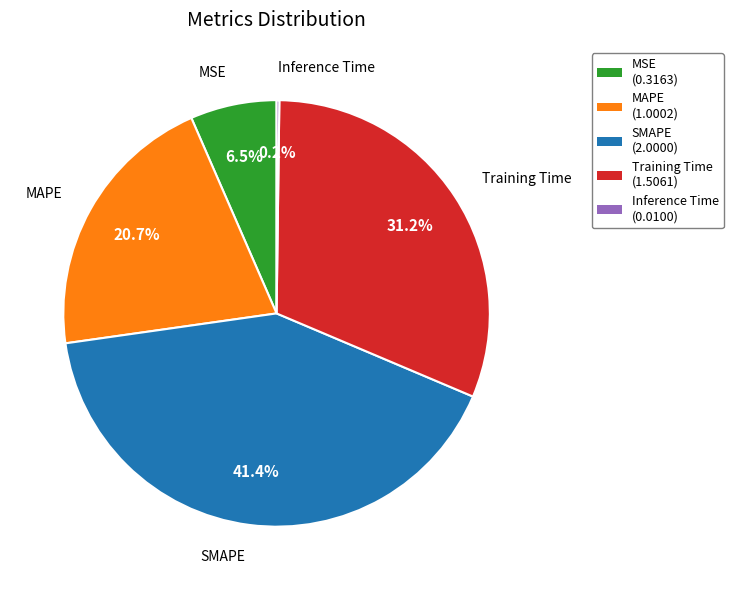

Which has a higher value, SMAPE or MSE?

SMAPE